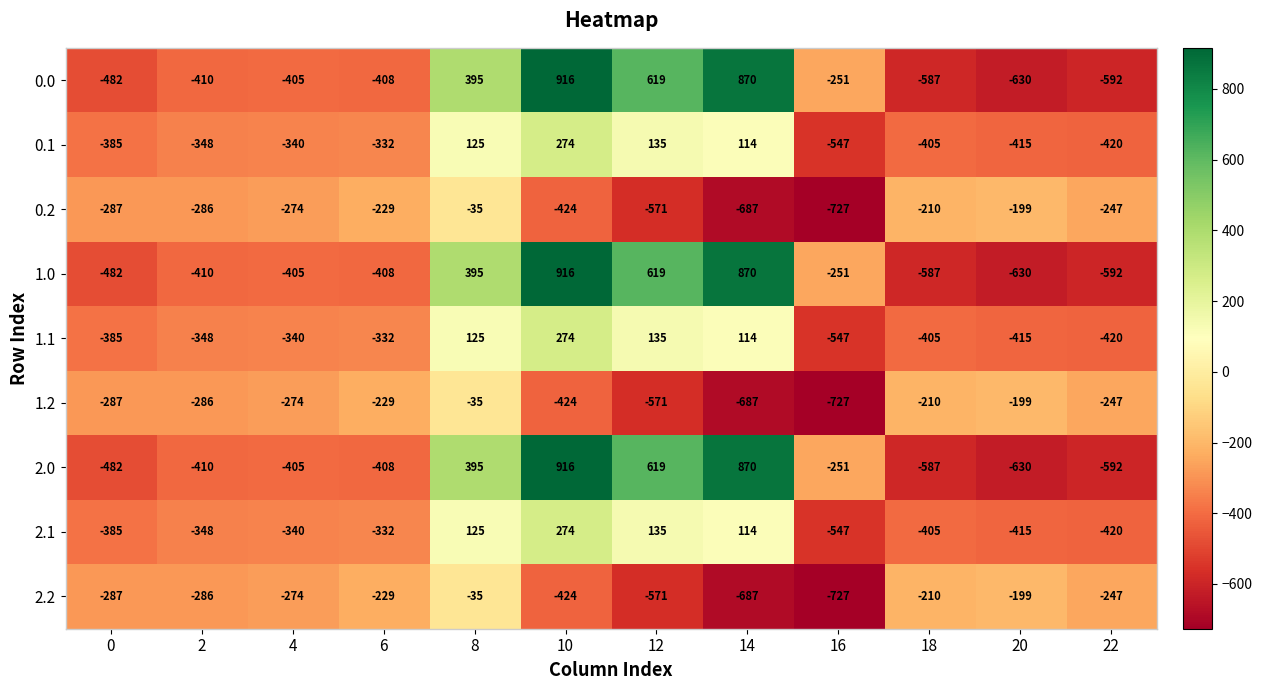

Which category has the lowest value in the 2.2 series?

16